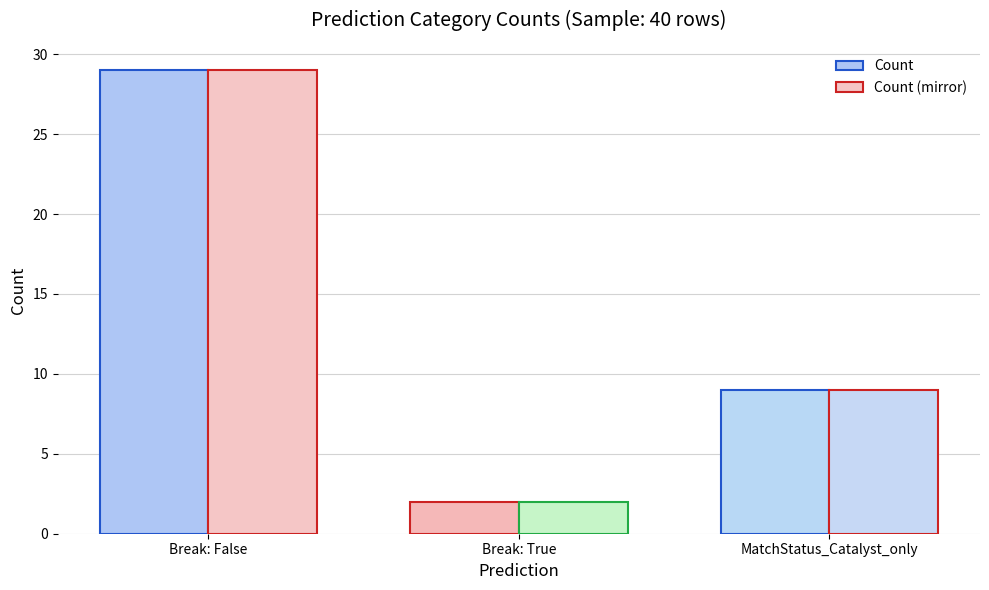

What is the lowest value of the Count series?

2